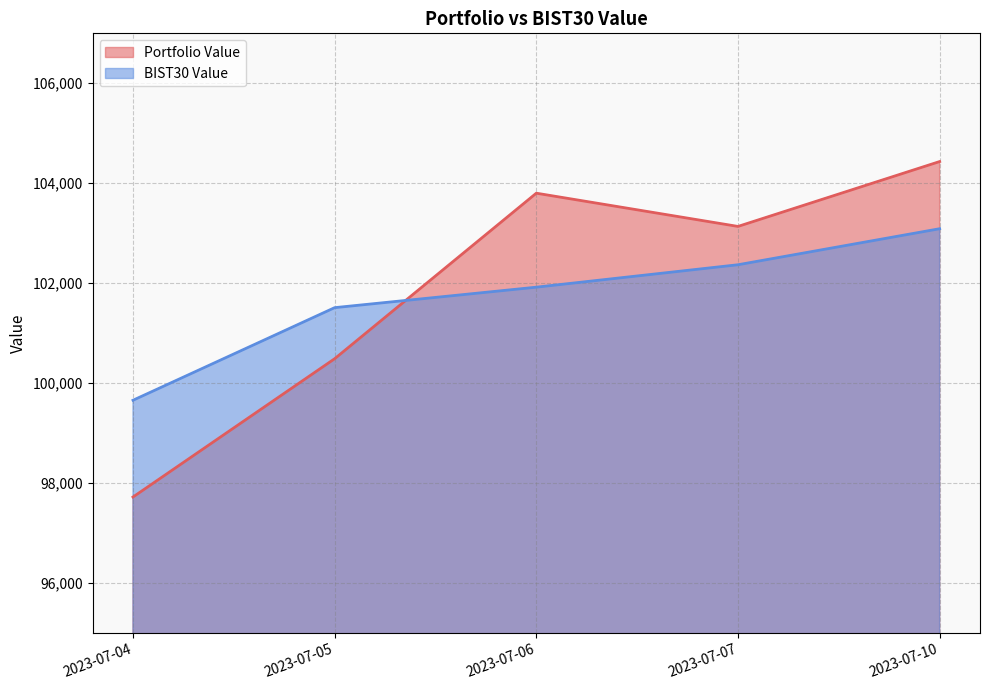

At which label is BIST30 Value closest to 101371?

2023-07-05